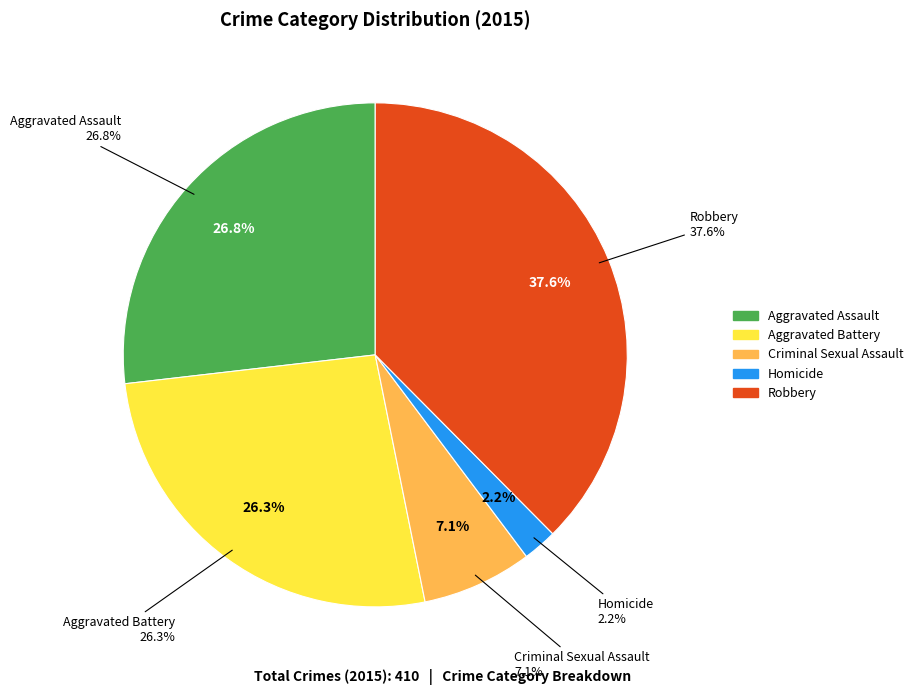

Combined, do Robbery and Homicide account for over 50%?

No